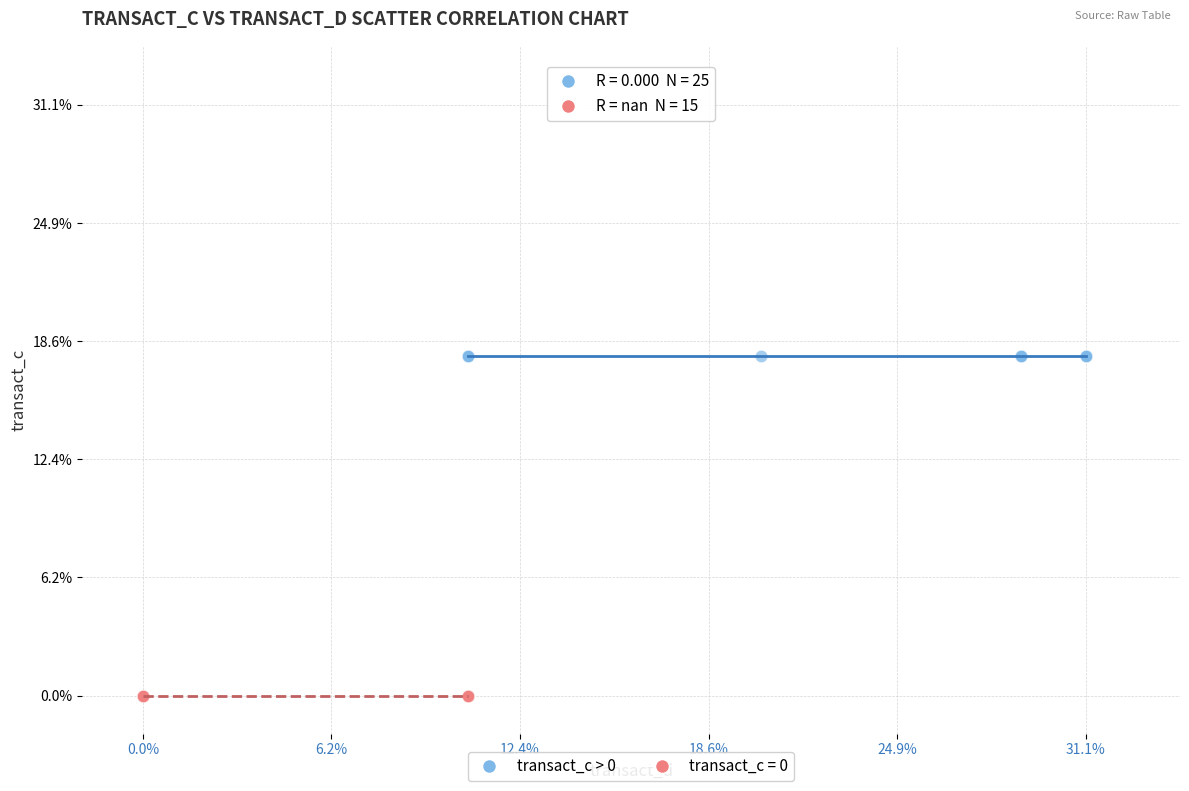

Which series reaches the maximum Y coordinate?

transact_c > 0